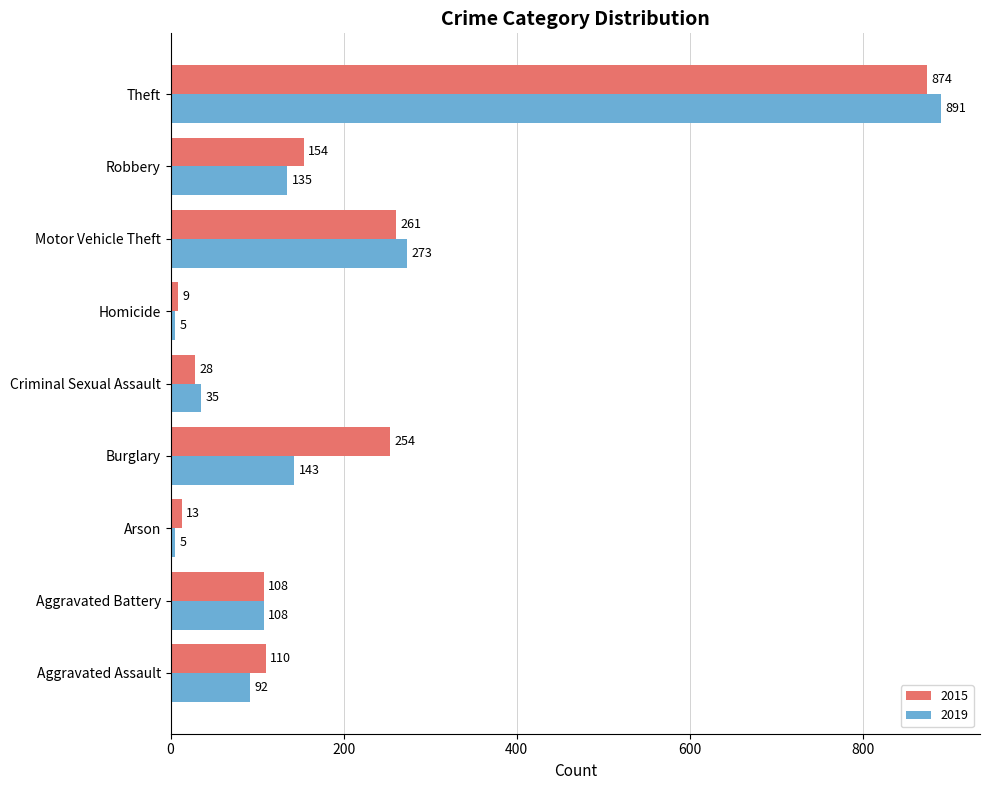

At Motor Vehicle Theft, list the series in order from largest to smallest.

2019, 2015